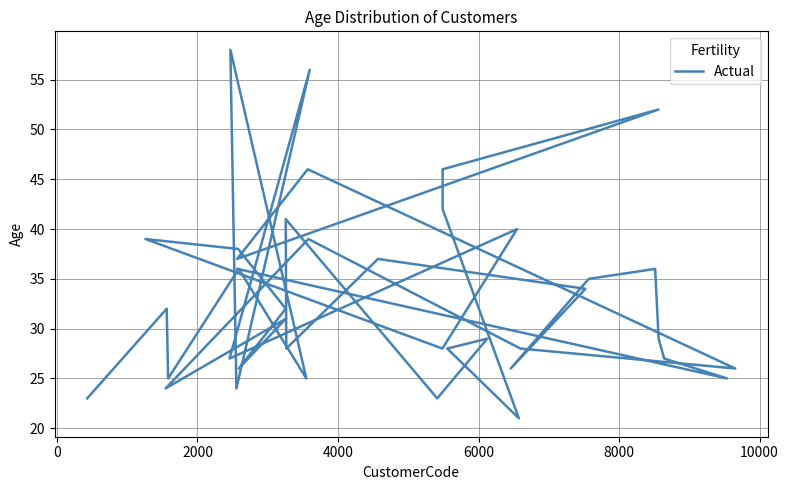

Reading left to right, extract all data points from this chart.

23	32	25	36	25	58	24	56	27	40	28	39	38	32	26	31	24	39	28	26	46	37	52	46	42	21	28	29	23	41	28	37	34	26	35	36	29	27	25	36